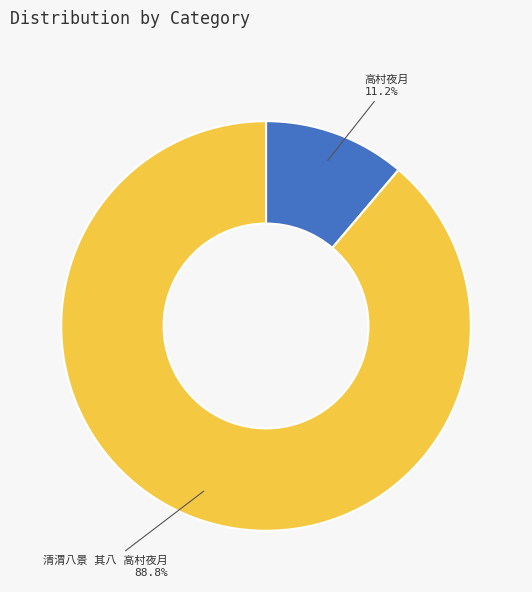

To the nearest percent, what is the average slice percentage?

50%